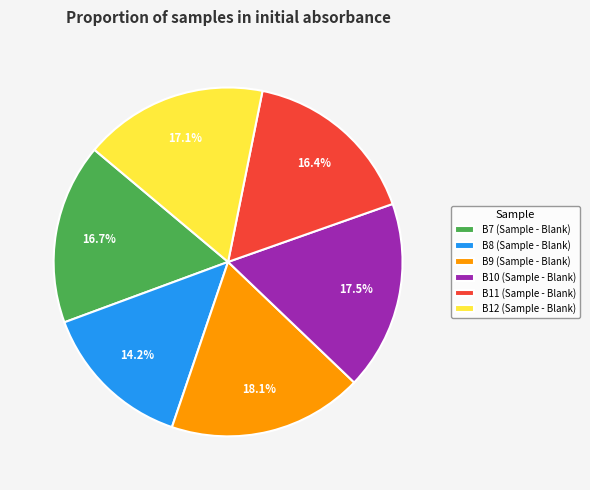

What portion of the pie excludes B8?

85.8%